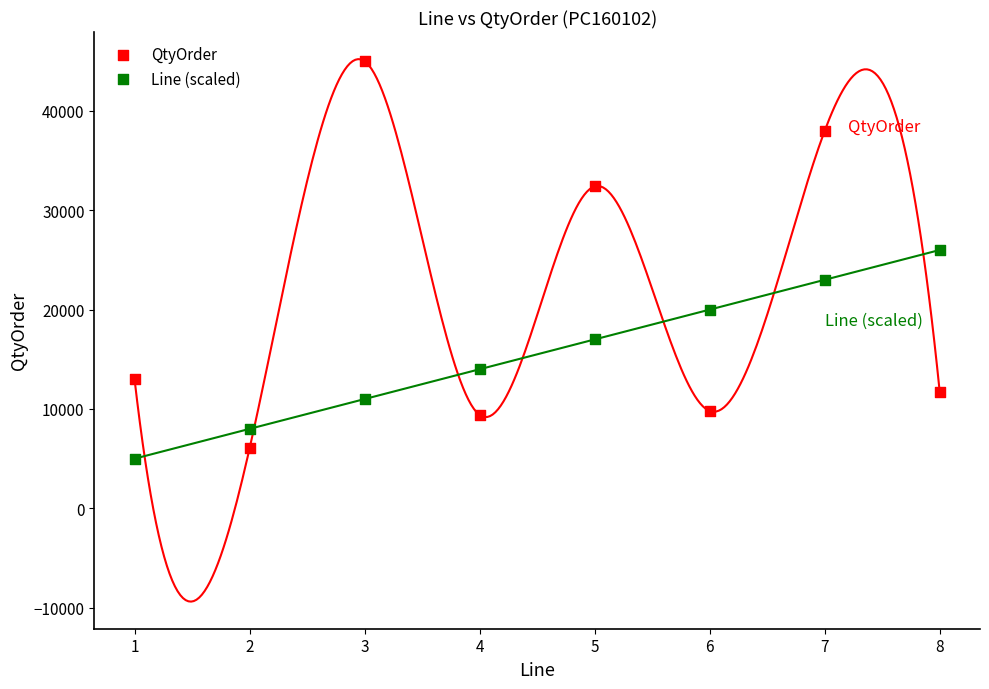

What are all the series names shown in the legend?

QtyOrder, Line (scaled)